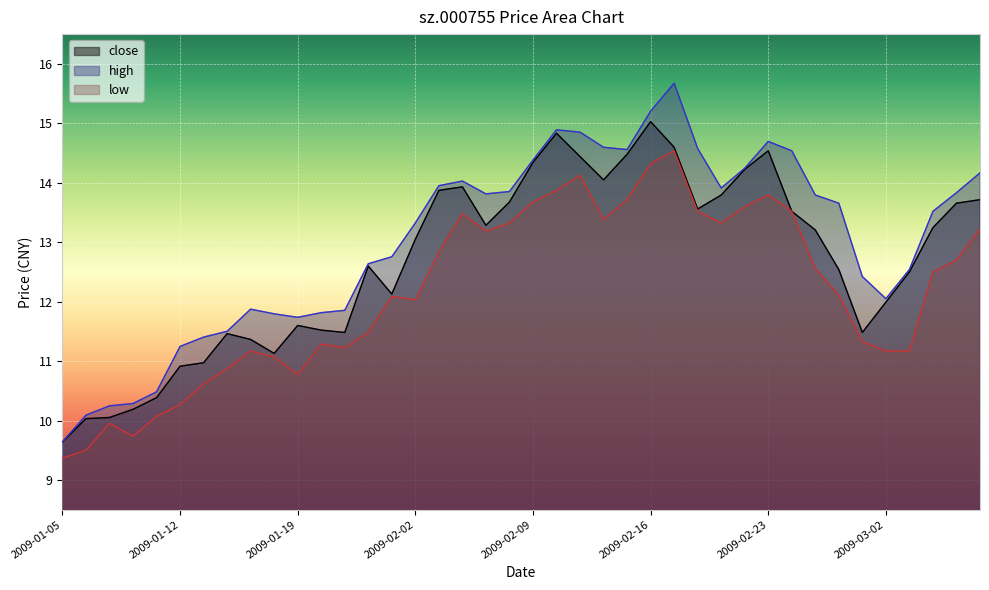

What is the spread (max minus min) of values at 2009-02-05?

0.6